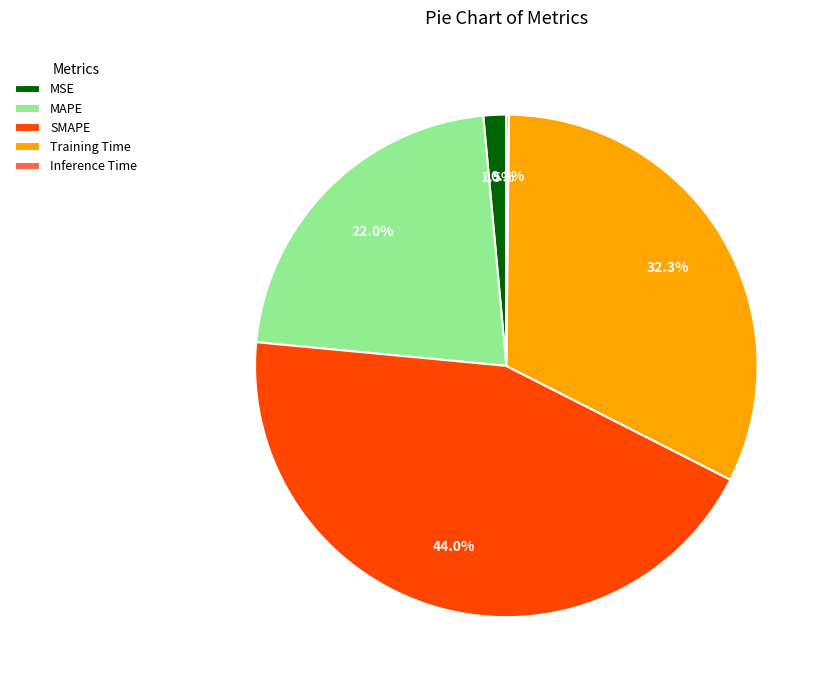

True or false: SMAPE accounts for 55% of the total.

False